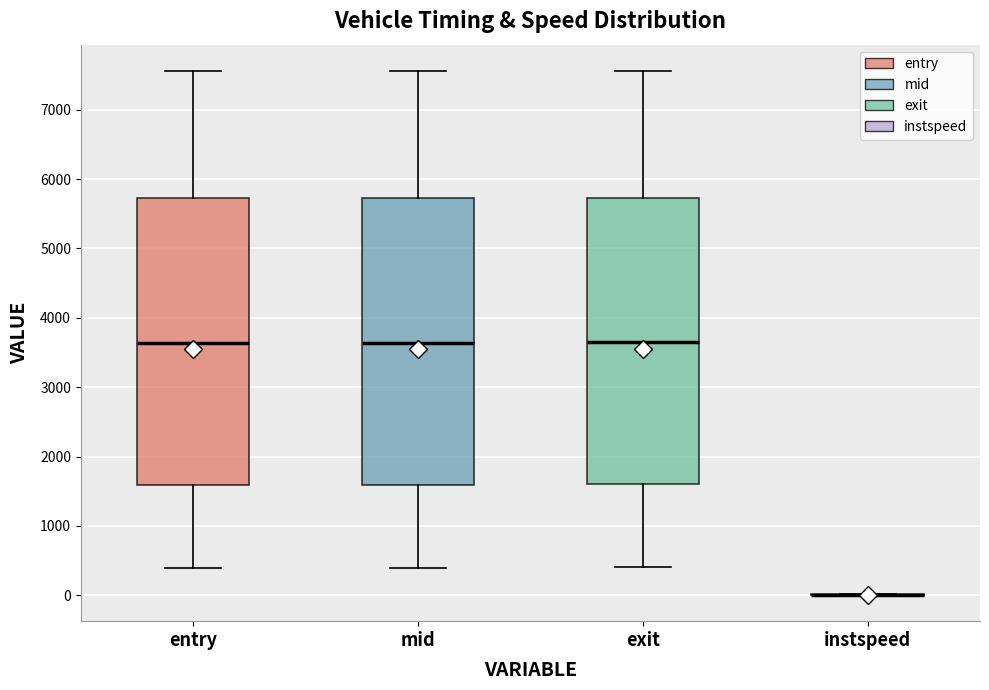

Reading left to right, read every box against the y-axis: the position of its median line, the range the box covers, and the ends of its whiskers. The values are not printed on the chart, so give them approximately, as read against the axis.

entry: median 3600, box 1600 to 5700, whiskers 400 to 7600
mid: median 3600, box 1600 to 5700, whiskers 400 to 7600
exit: median 3600, box 1600 to 5700, whiskers 400 to 7600
instspeed: box collapsed to a line at 0, whiskers 0 to 0